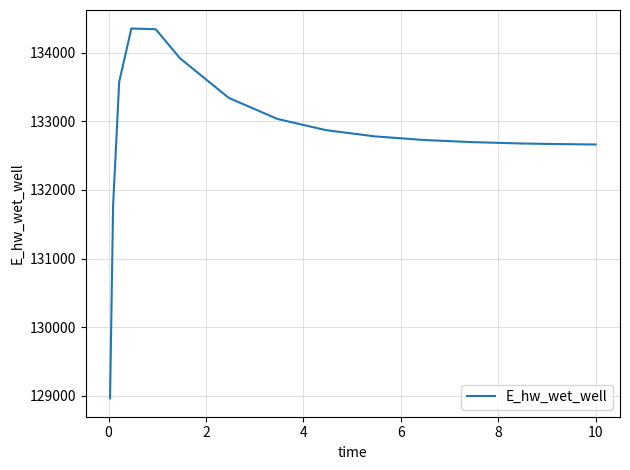

What is the minimum value shown in the chart?

128966.7